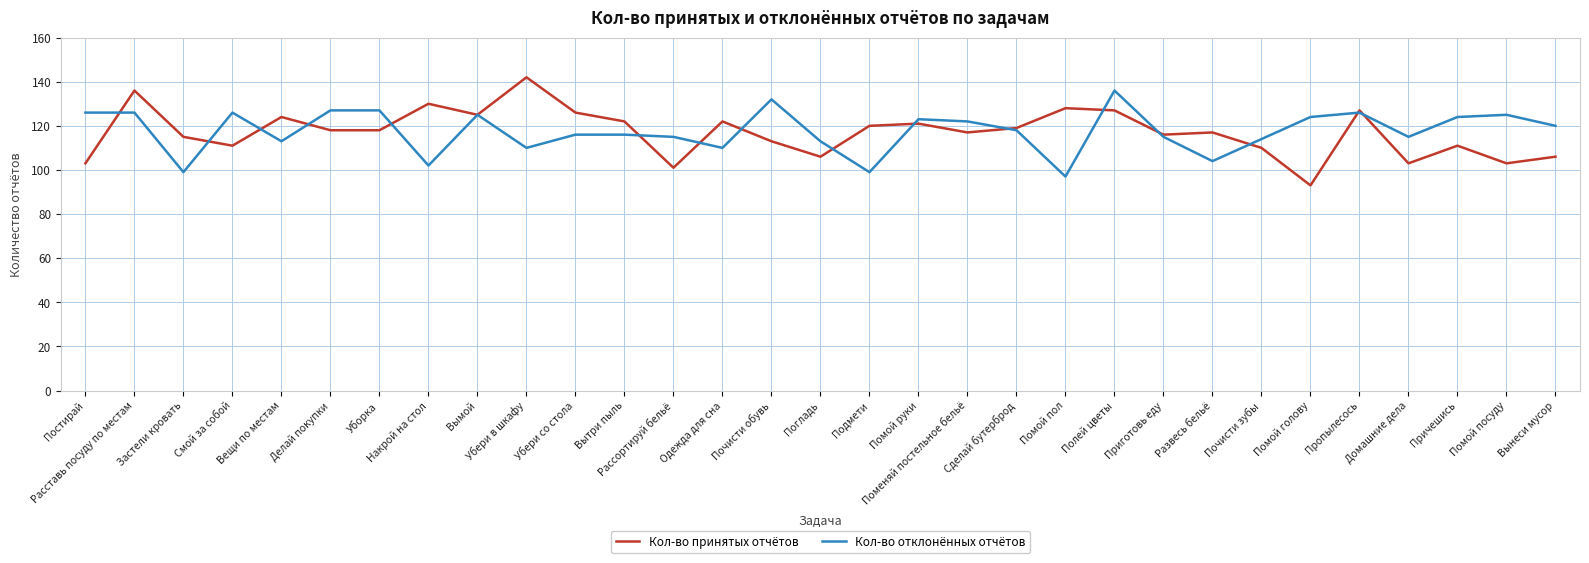

Where does the Кол-во принятых отчётов series first go above 118?

Расставь посуду по местам